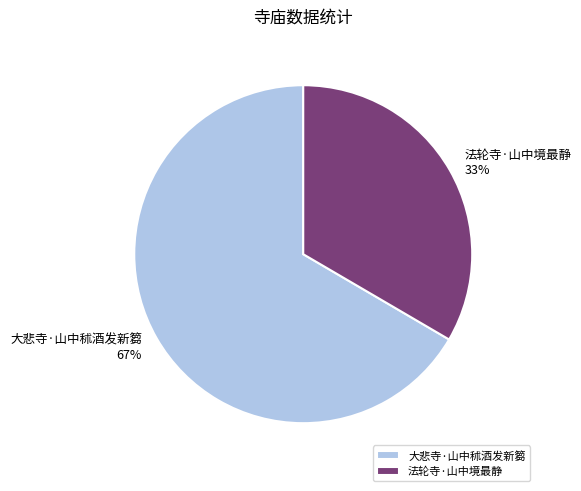

What is the largest slice in the pie chart?

大悲寺·山中秫酒发新篘